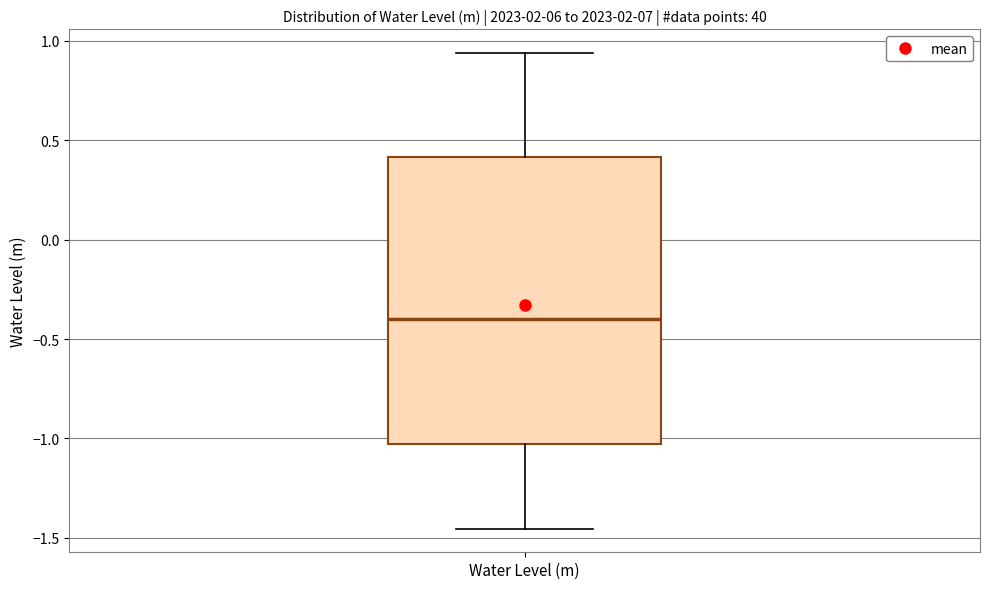

Transcribe this box plot: give where the median line is, the range the box spans, and where the two whiskers end, as read against the y-axis. The values are not printed on the chart, so give them approximately, as read against the axis.

median -0.40, box -1.05 to 0.40, whiskers -1.45 to 0.95